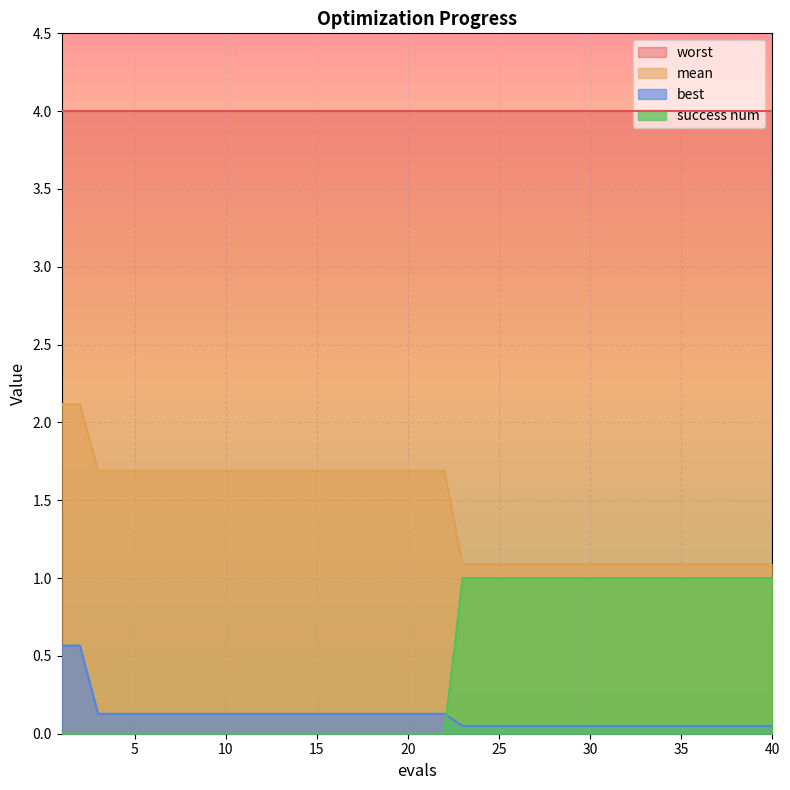

True or false: best and mean intersect in this chart.

False